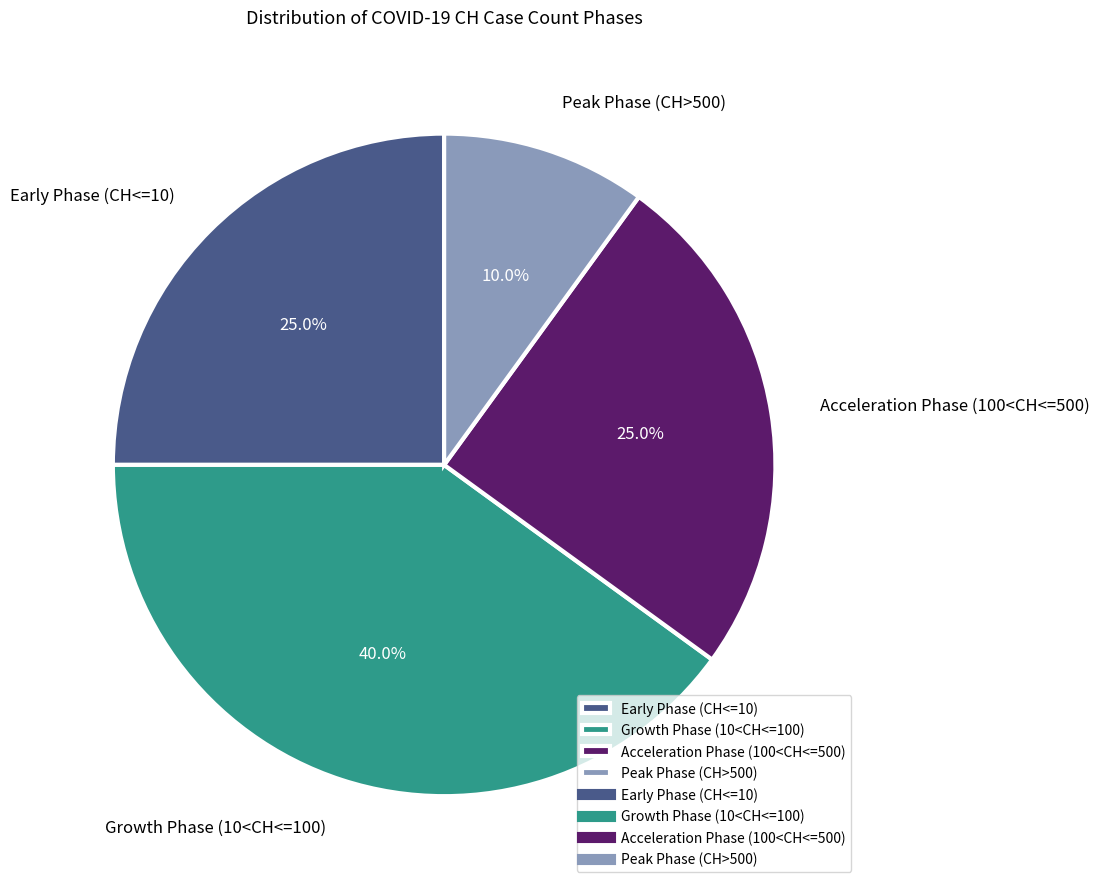

How many segments does this pie chart have?

4